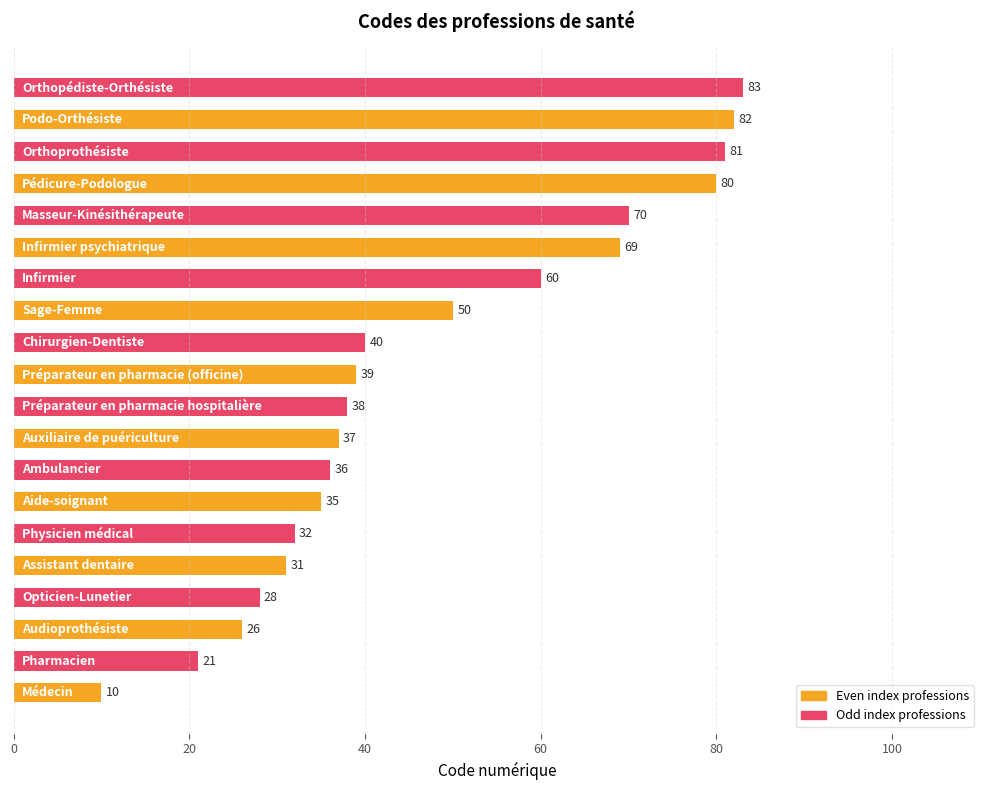

Reading bottom to top, what are all the values shown in this chart?

10	21	26	28	31	32	35	36	37	38	39	40	50	60	69	70	80	81	82	83